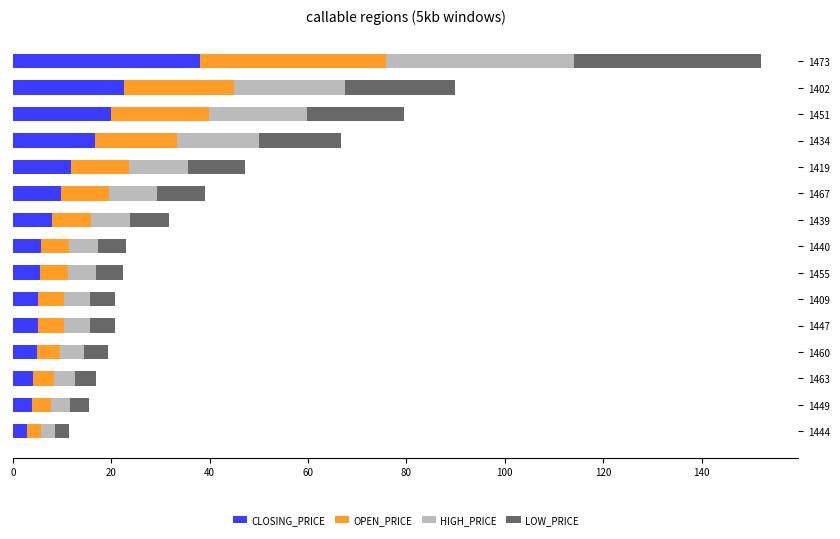

At which category is the sum across all series the highest?

1473